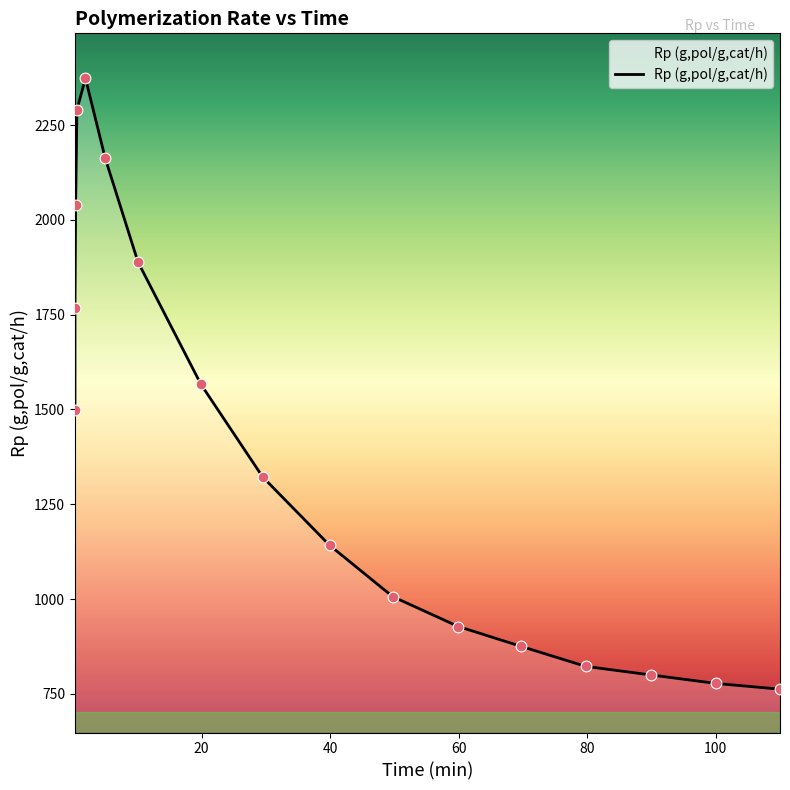

Between 5.0042553 and 100.085106, which is larger?

5.0042553